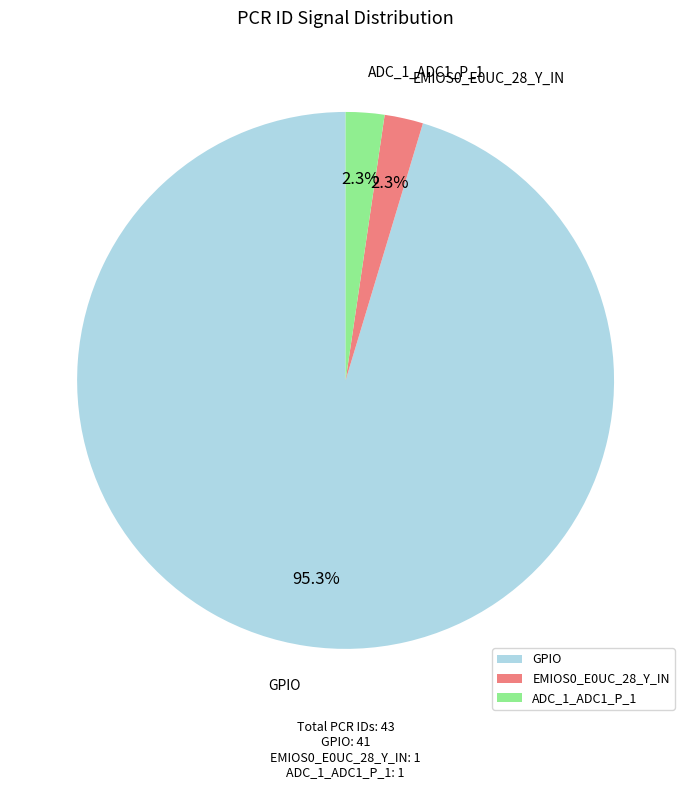

Which category has the biggest portion of the pie?

GPIO